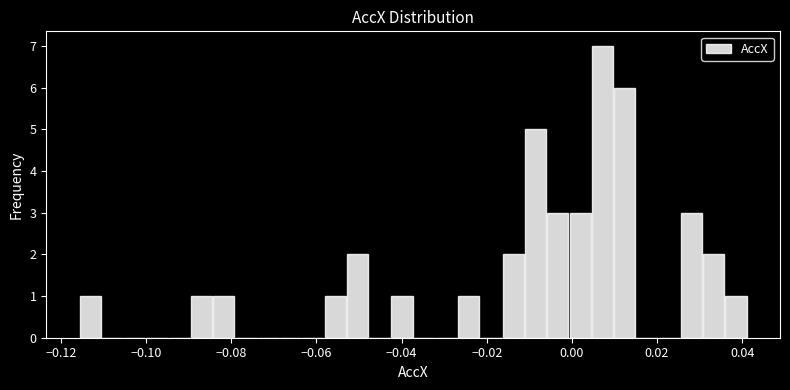

Read against the x-axis, roughly where is the centre of the tallest bar?

0.008